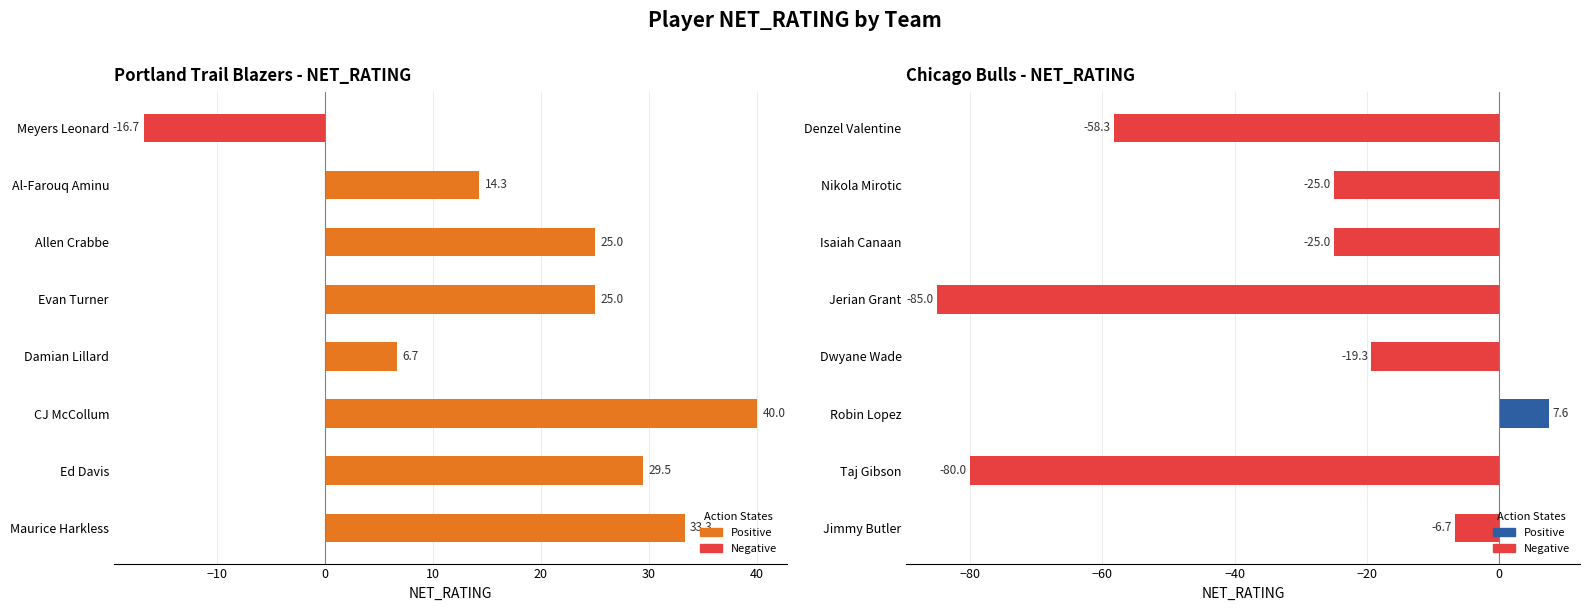

Does the chart contain any negative values?

Yes